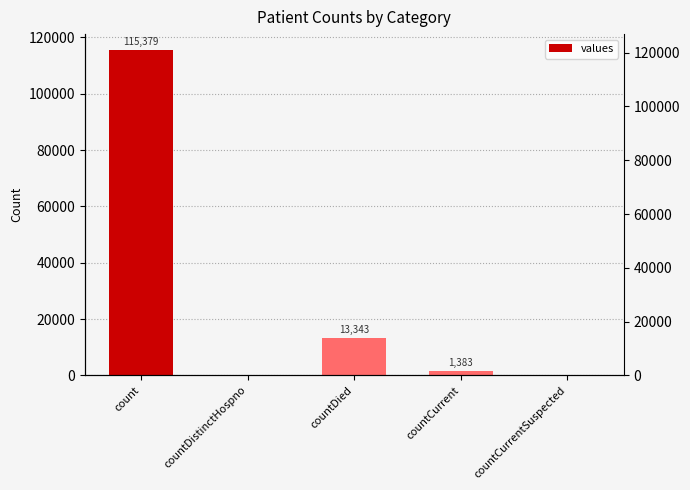

What is the average value?

26021